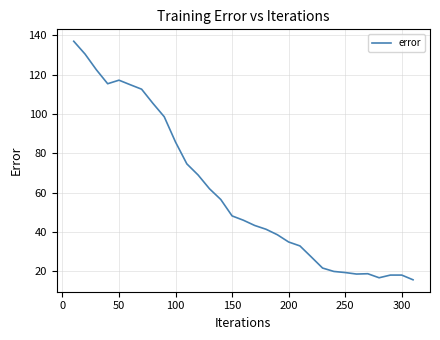

What is the minimum value shown in the chart?

15.6